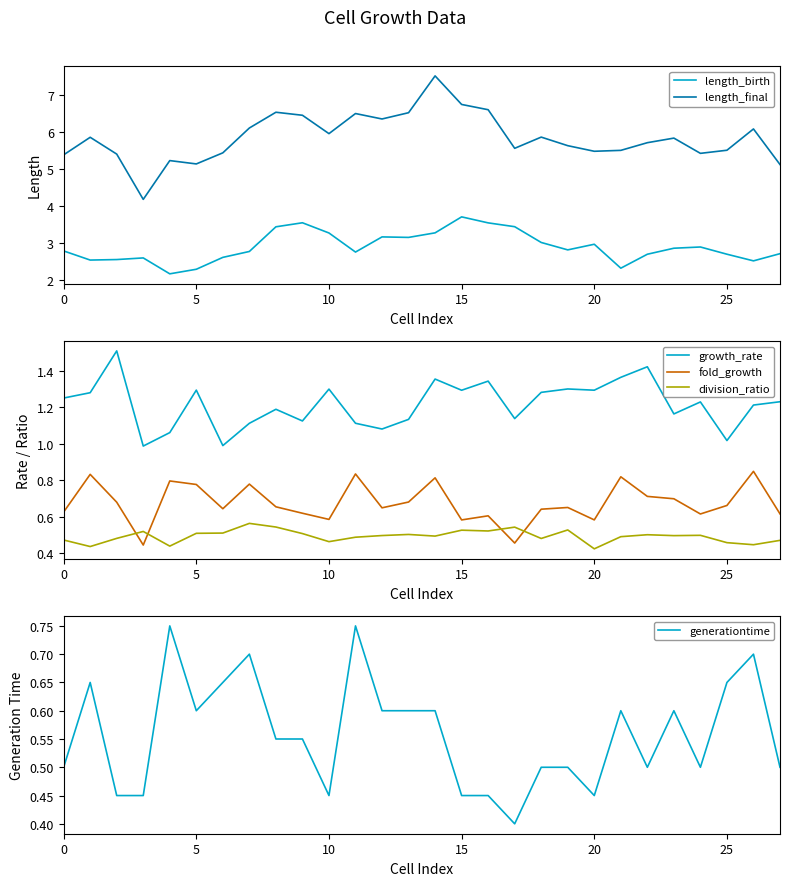

At how many categories does at least one series exceed 1?

28